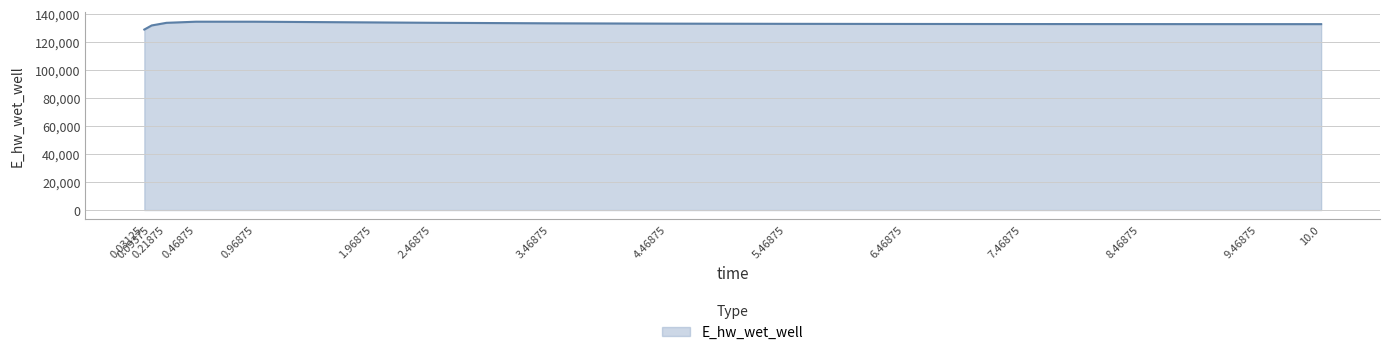

What is the smallest value displayed?

129100.8